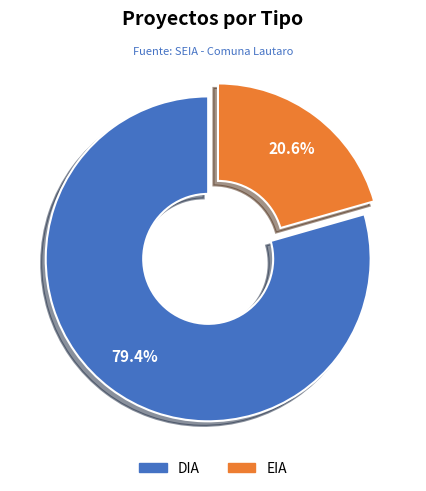

Which category has the smallest portion of the pie?

EIA